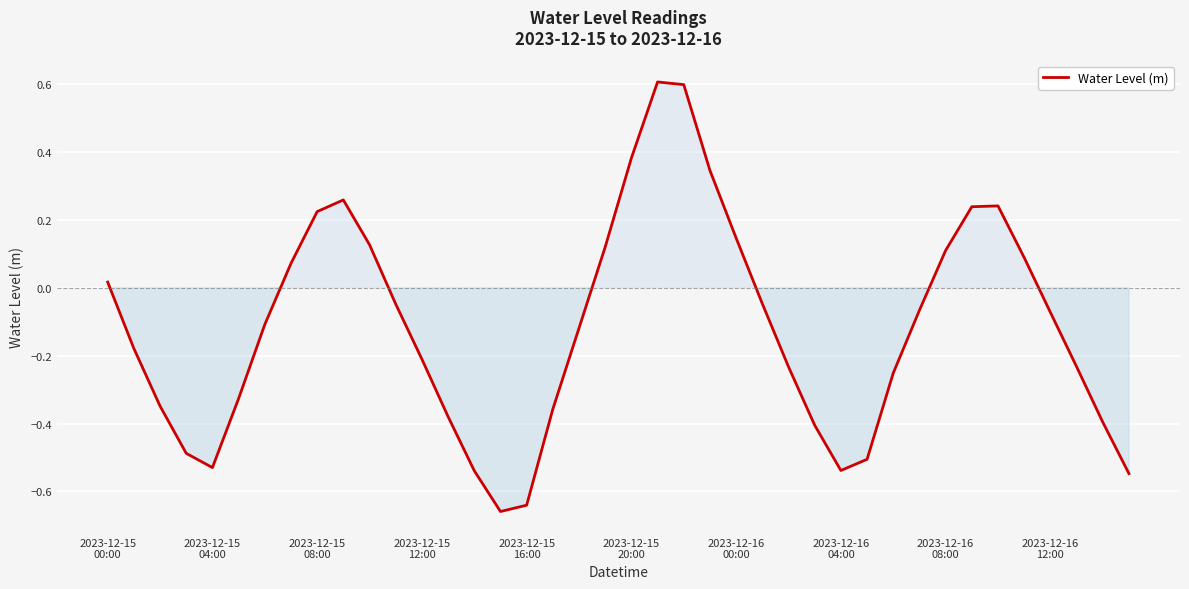

What is the difference between the maximum and minimum values?

1.3